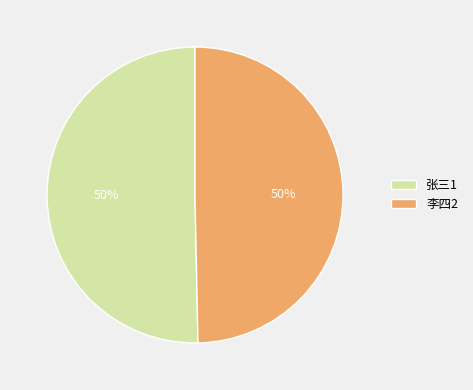

Is it true that 李四2 is 36% of the pie?

False